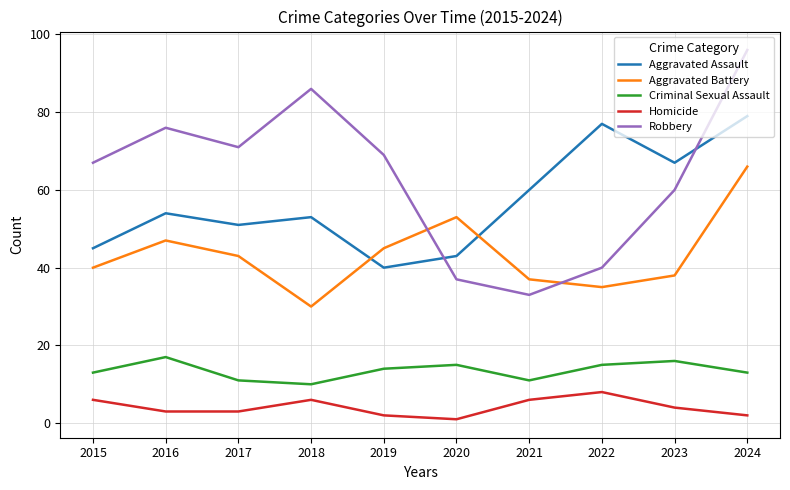

How many values in the Robbery series are below 69?

5